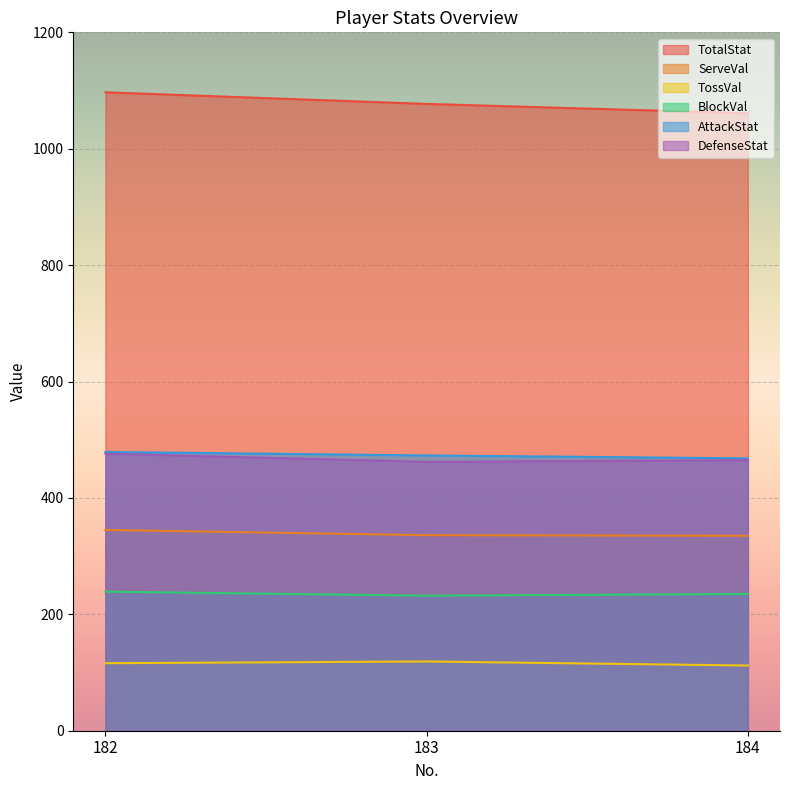

How many lines are shown in the chart?

6